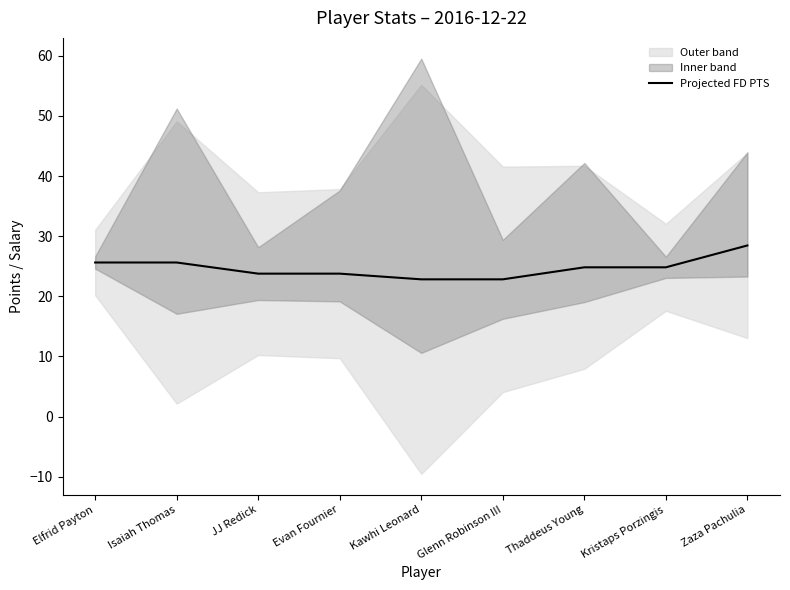

The chart shows a value of 6.1 at Glenn Robinson III. True or false?

False